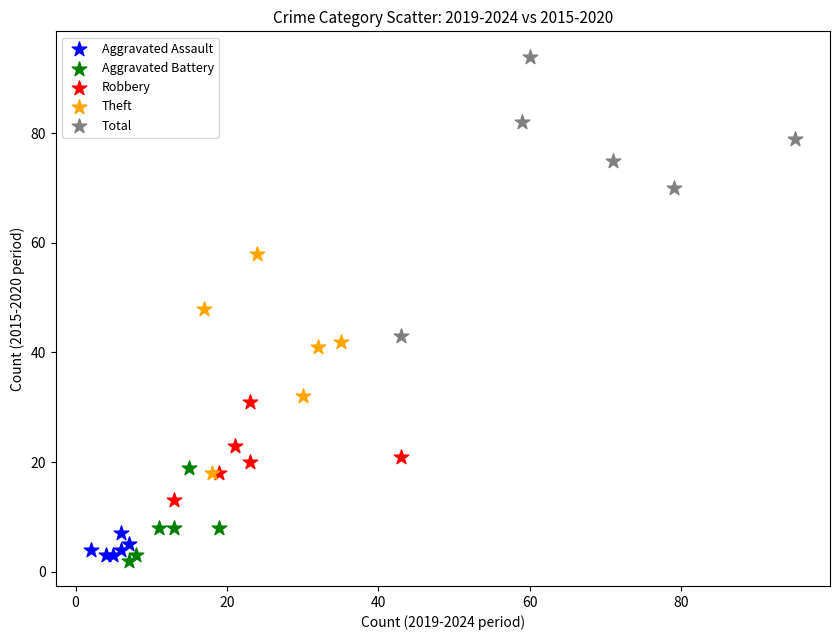

Which series has the largest Y range (max minus min)?

Total